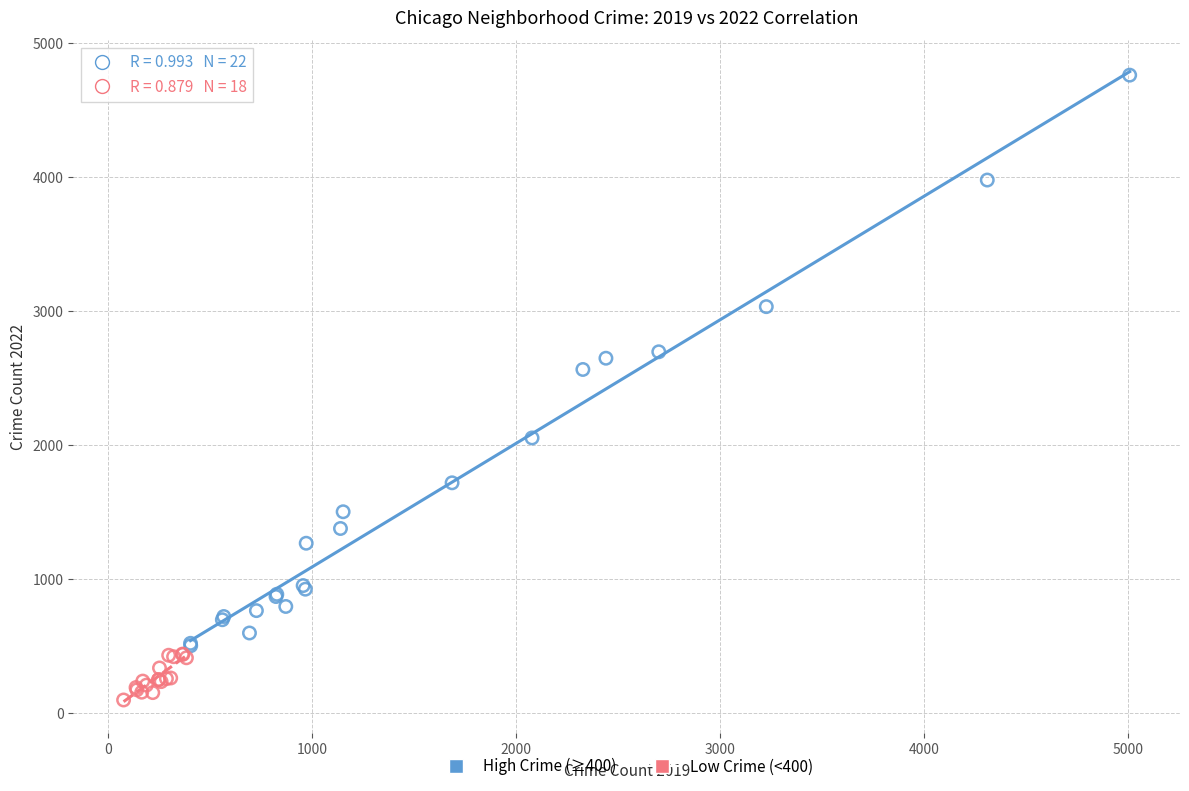

Which series contains the lowest Y value?

Low Crime (<400)